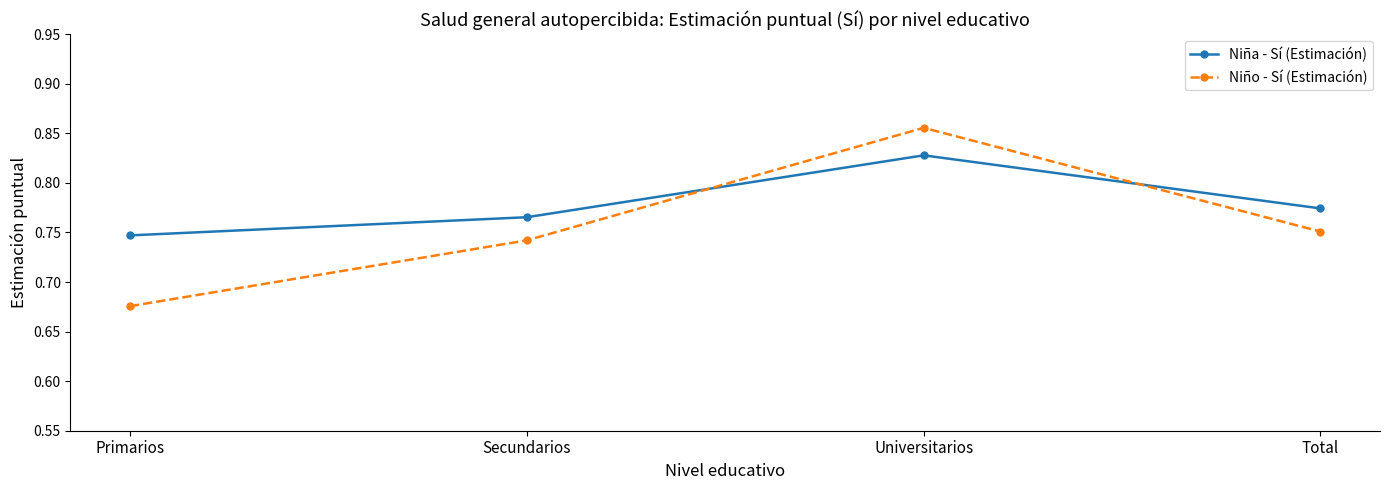

What is the sum of all Niña - Sí (Estimación) values?

3.1